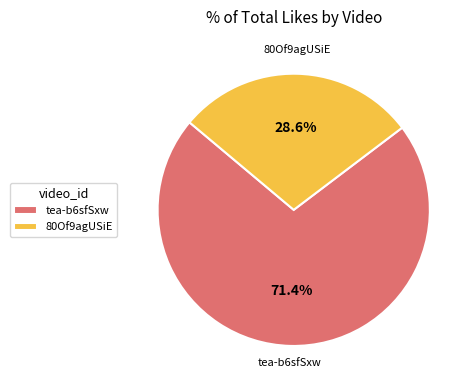

Rank the categories by value from lowest to highest.

80Of9agUSiE, tea-b6sfSxw